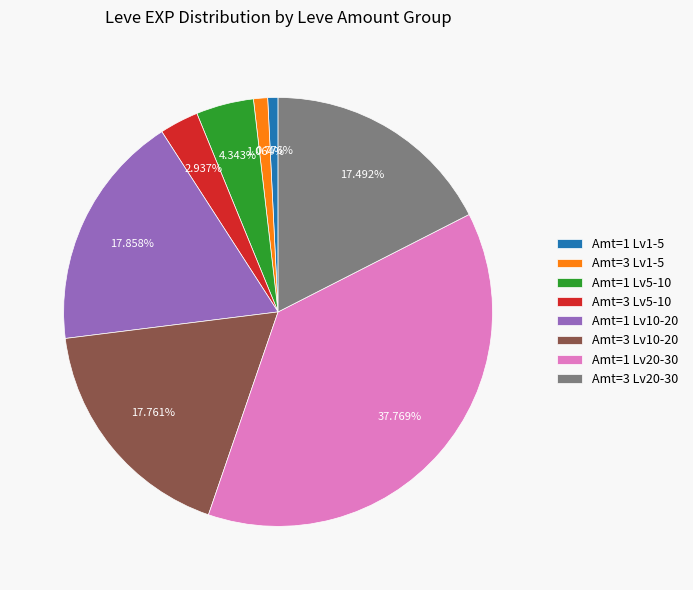

Is there a majority slice in this chart?

No